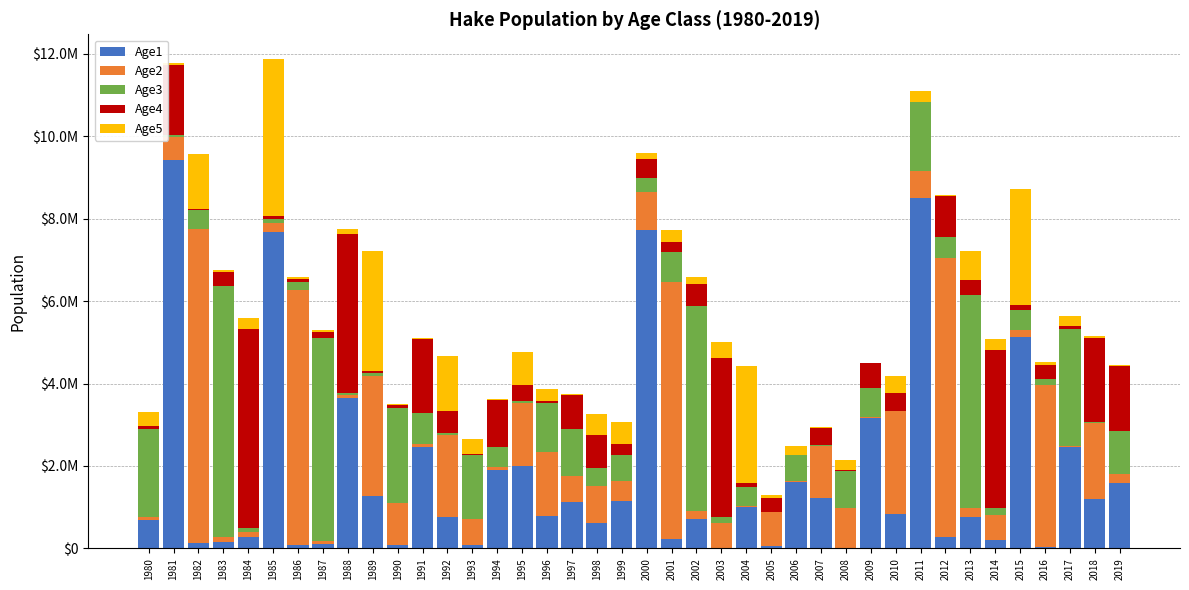

Between 1985 and 2012, which series saw the biggest shift?

Age1